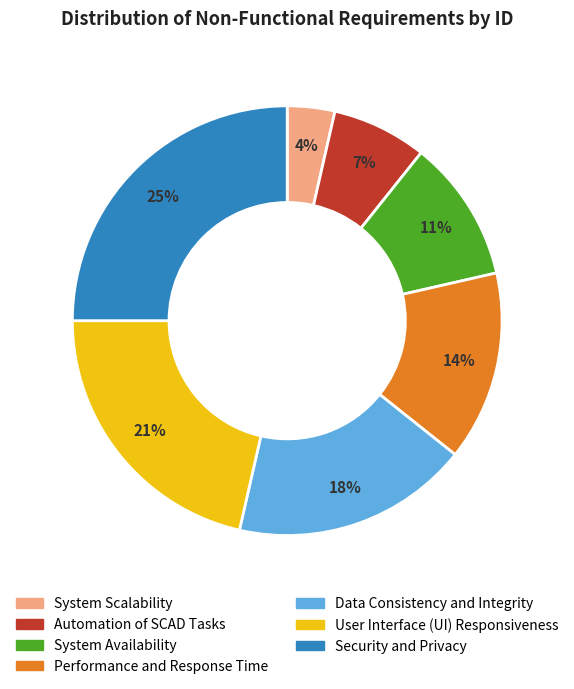

What percentage is the System Availability slice, to the nearest percent?

11%